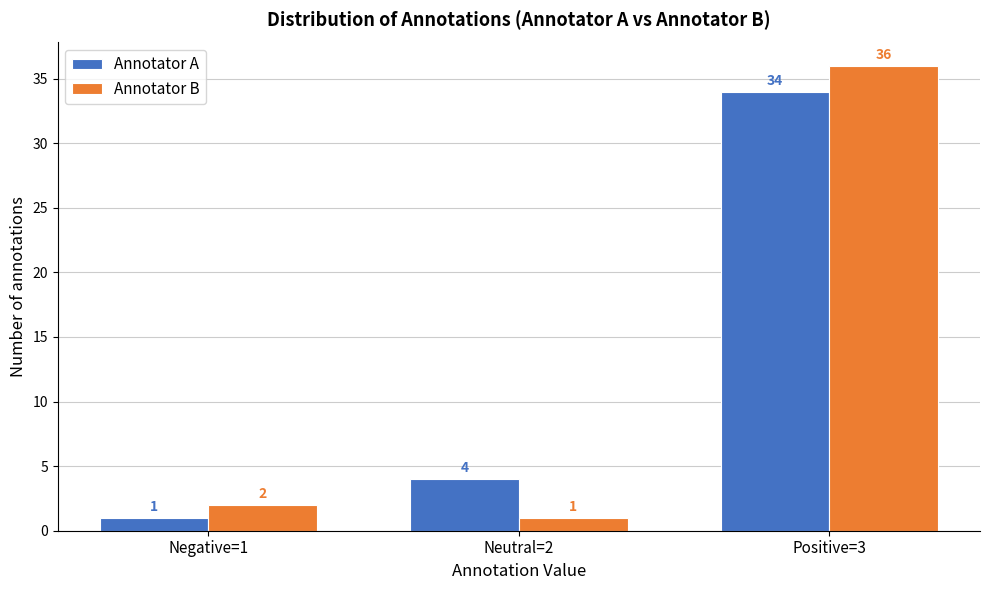

Reading left to right, list all the values displayed in this chart.

Annotator A: Negative=1=1	Neutral=2=4	Positive=3=34
Annotator B: Negative=1=2	Neutral=2=1	Positive=3=36